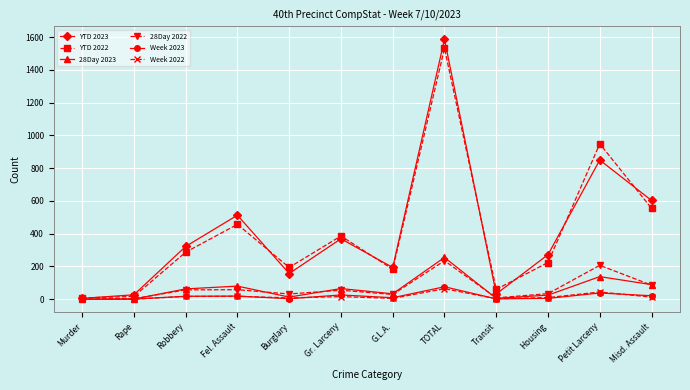

At which label does YTD 2022 reach its peak?

TOTAL